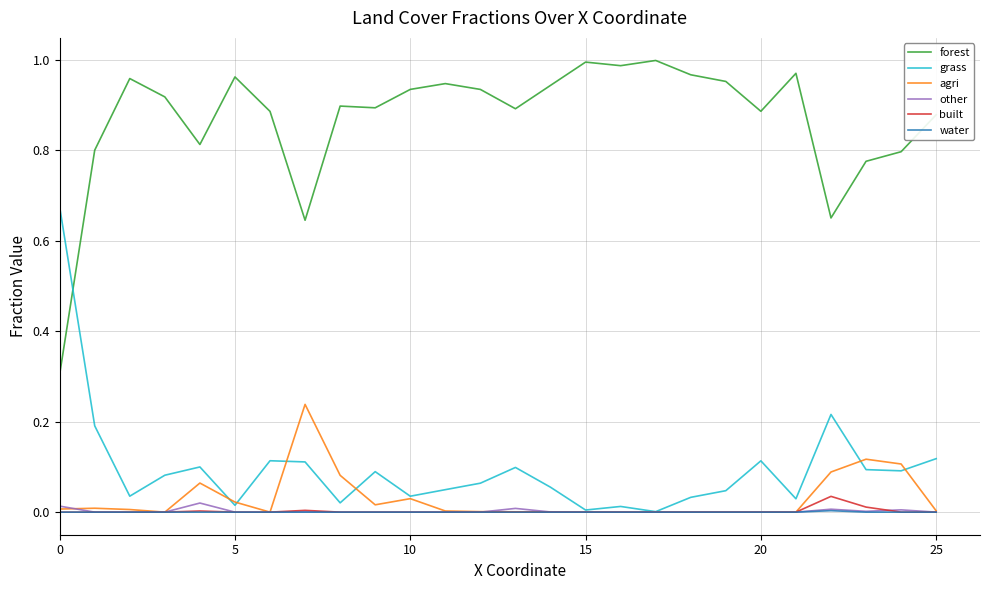

Which series has the largest total across all categories?

forest